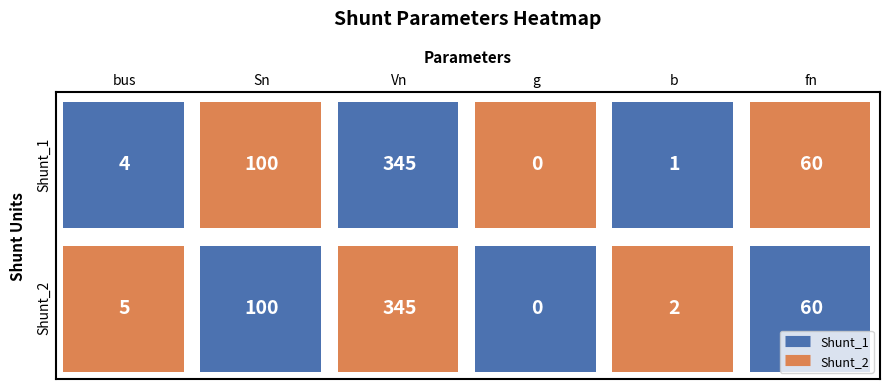

Is it true that Shunt_2 equals 345 at 2?

True